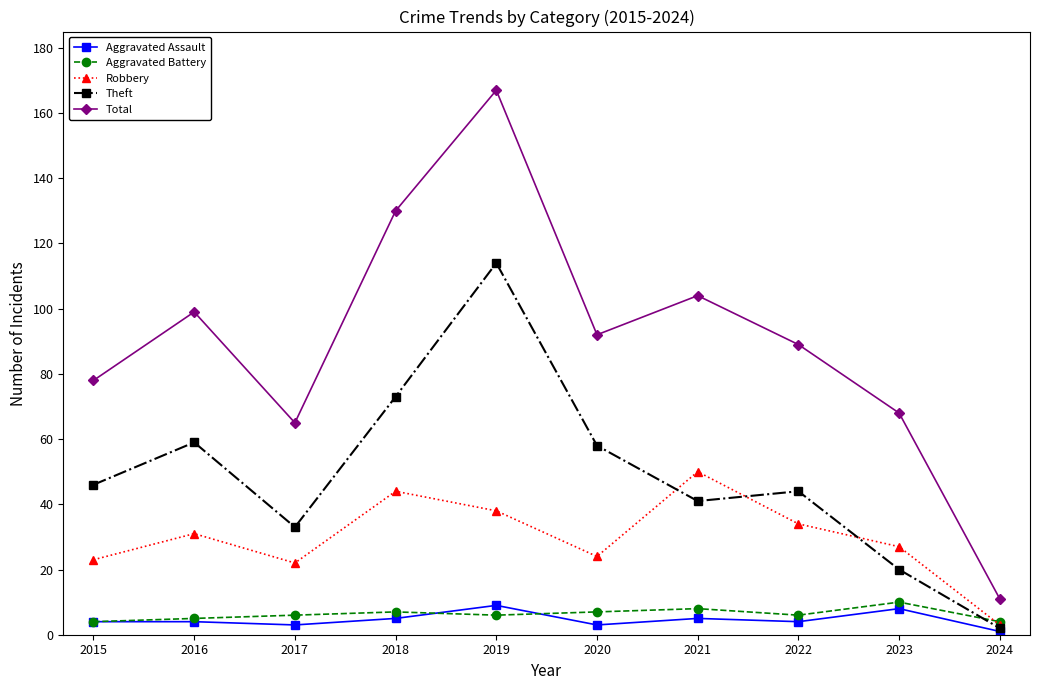

How many data points in Theft are less than 46?

5